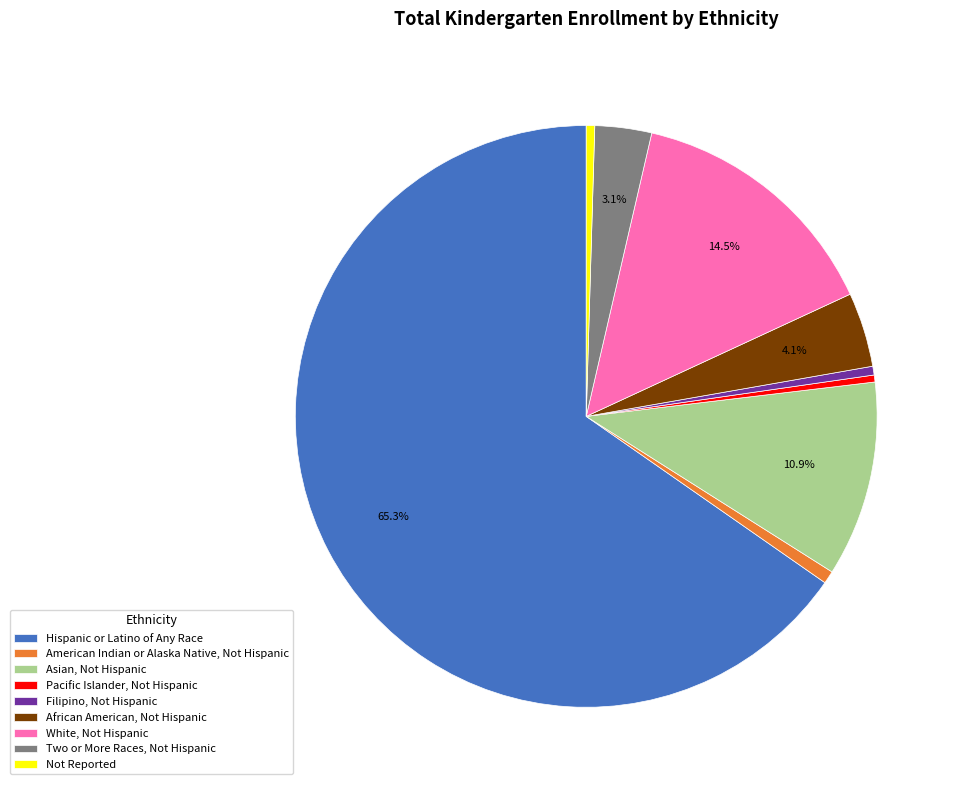

Count the number of slices in the pie.

9